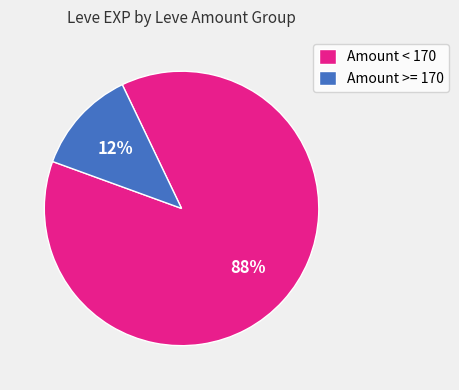

Combined, do Amount < 170 and Amount >= 170 account for over 50%?

Yes